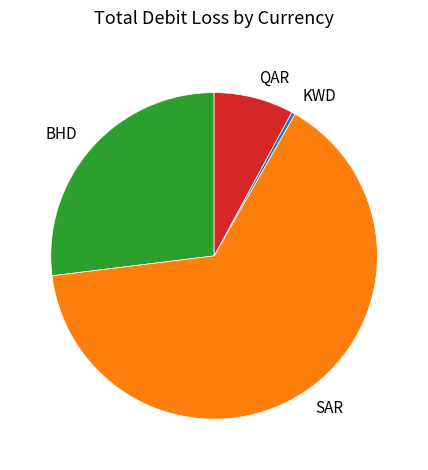

Do SAR and KWD together represent more than half of the pie?

Yes